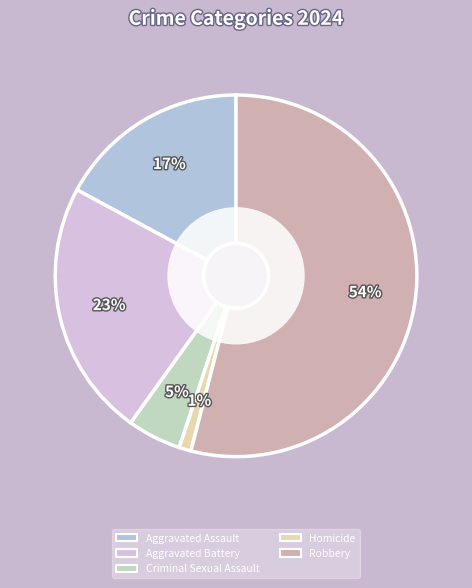

To the nearest percent, what is the difference between the Criminal Sexual Assault and Robbery slice percentages?

49%